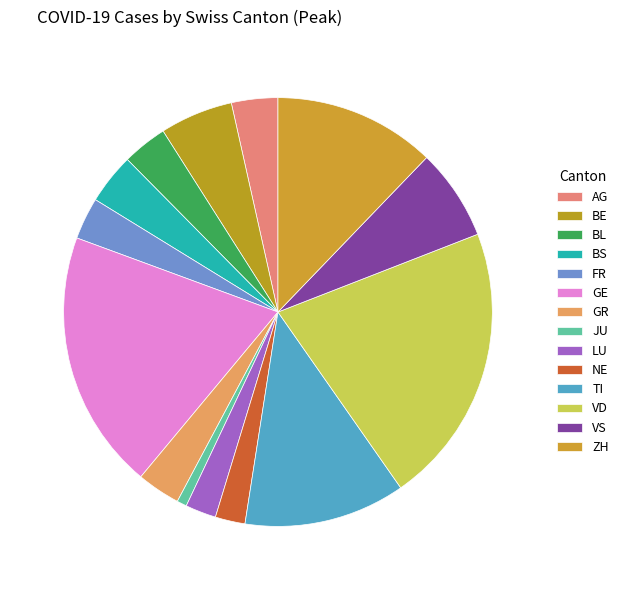

Is it true that BS is 4% of the pie?

True